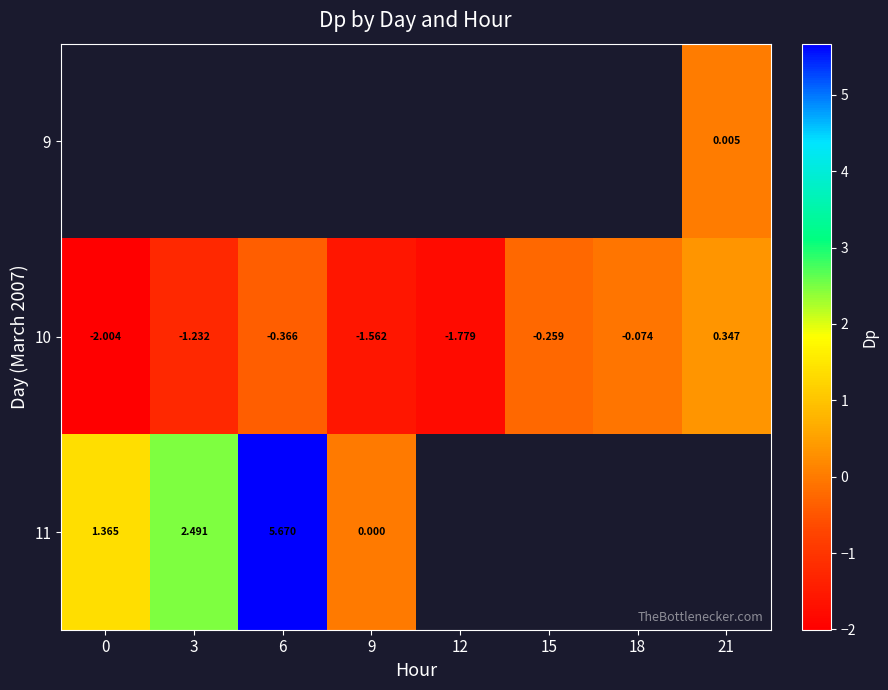

How many positive values does the 10 series have?

1